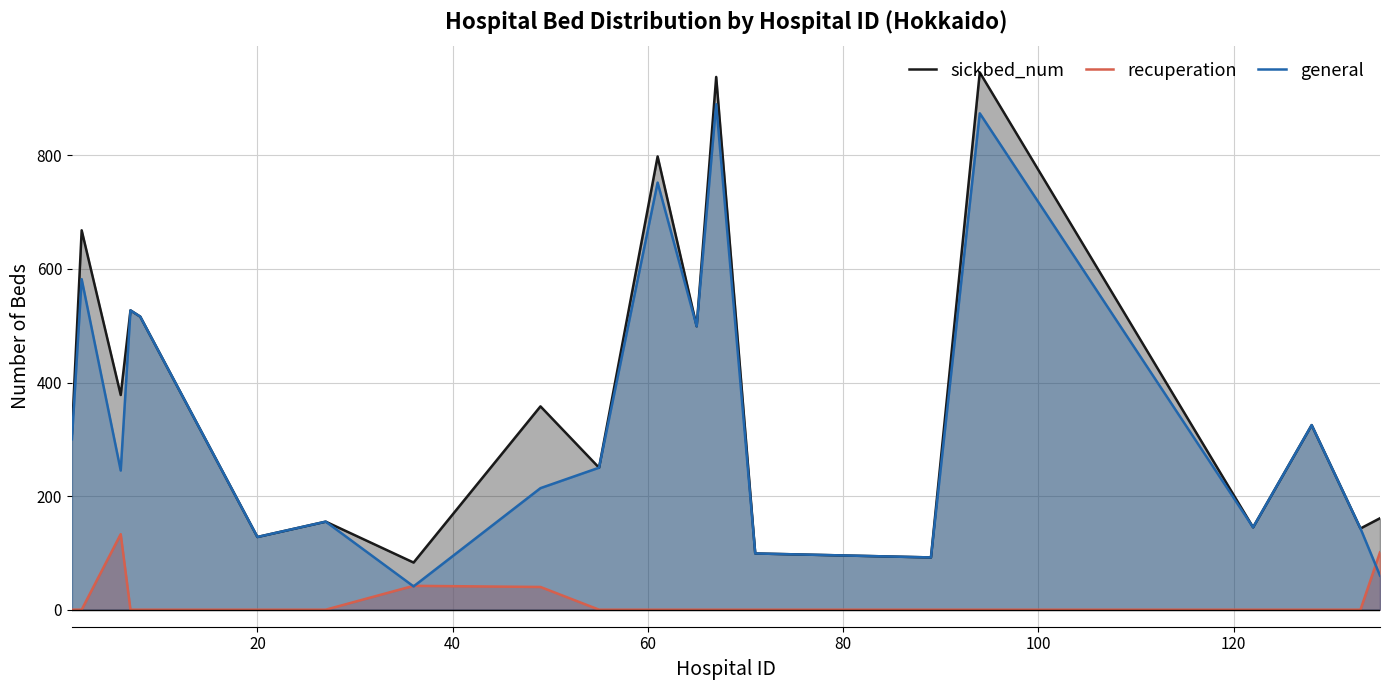

What is the maximum value for sickbed_num?

946